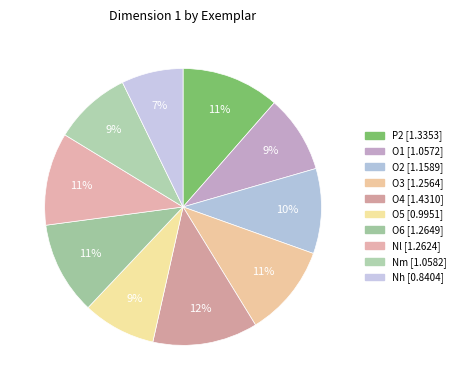

What is the largest slice in the pie chart?

O4